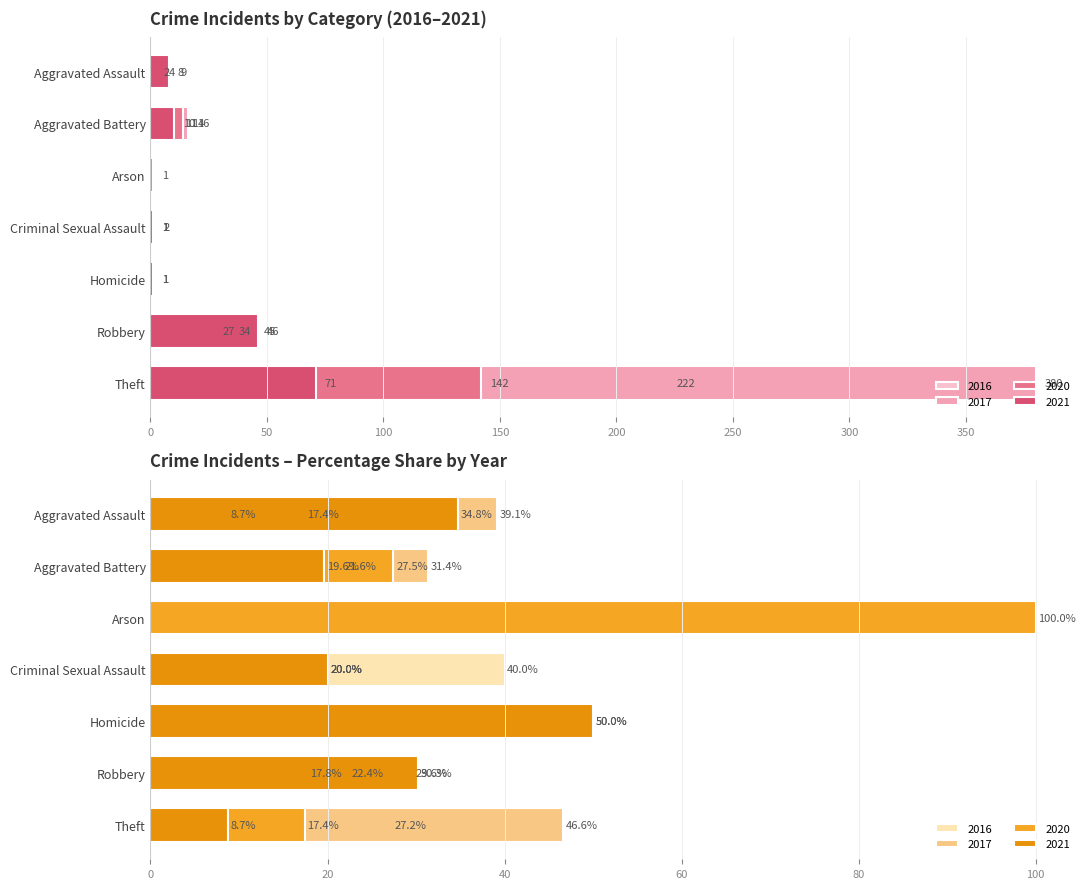

What are all the series names shown in the legend?

2020, 2021, 2017, 2016